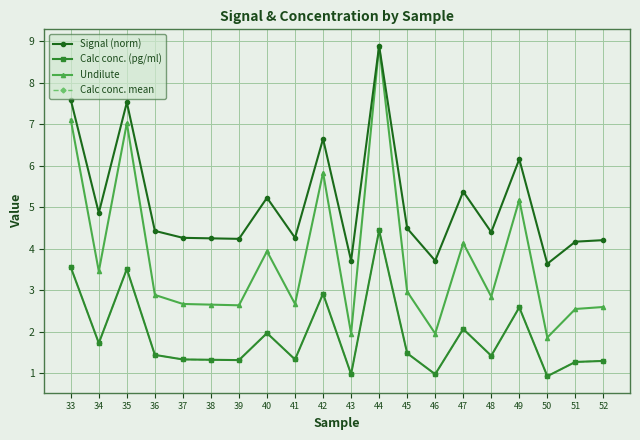

True or false: Calc conc. mean has a value of 1.1 at 34.

False